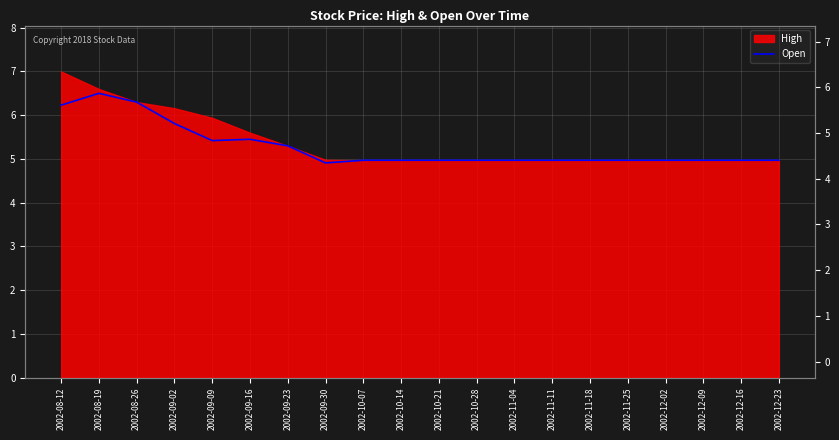

Which has a higher value, 2002-10-07 or 2002-12-23?

2002-10-07